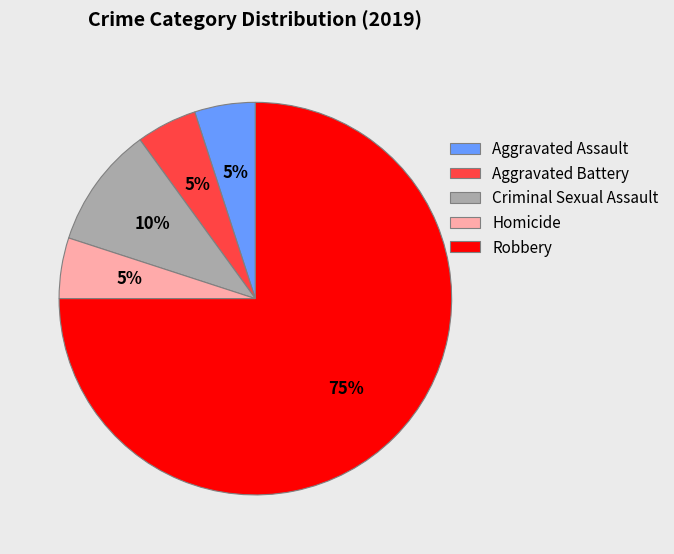

Approximately how many times larger is the value at Homicide compared to Robbery?

0.1